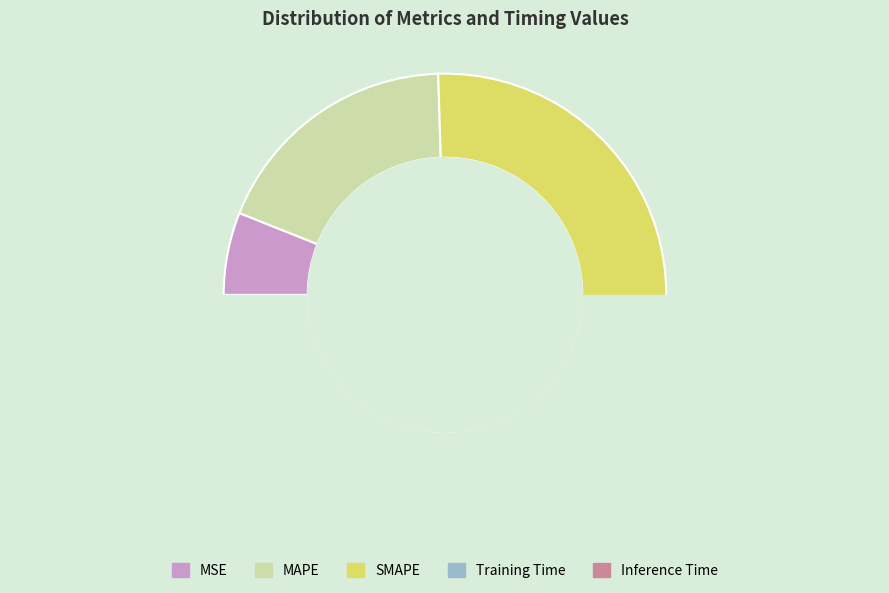

Does SMAPE account for over 50% of the chart?

No